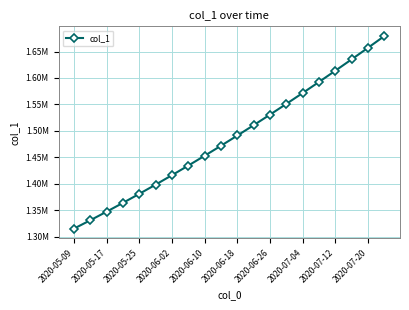

Is this an area chart (filled region under the line)?

No